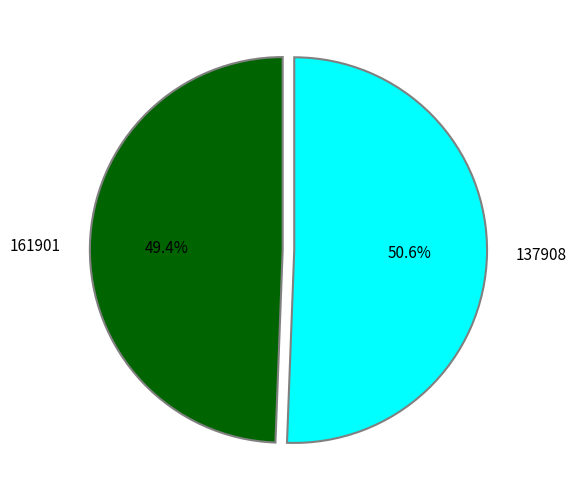

Which slice represents more than half of the pie?

137908